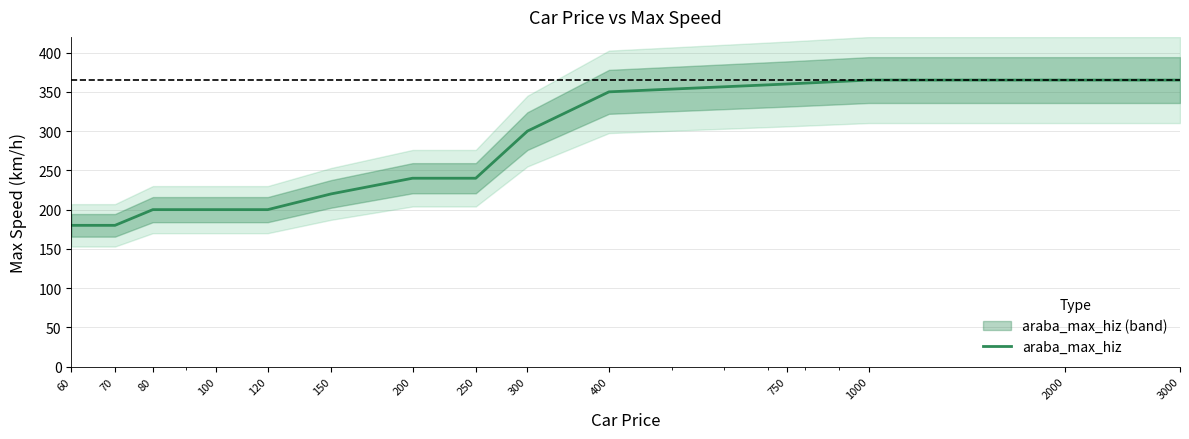

How many lines are shown in the chart?

1